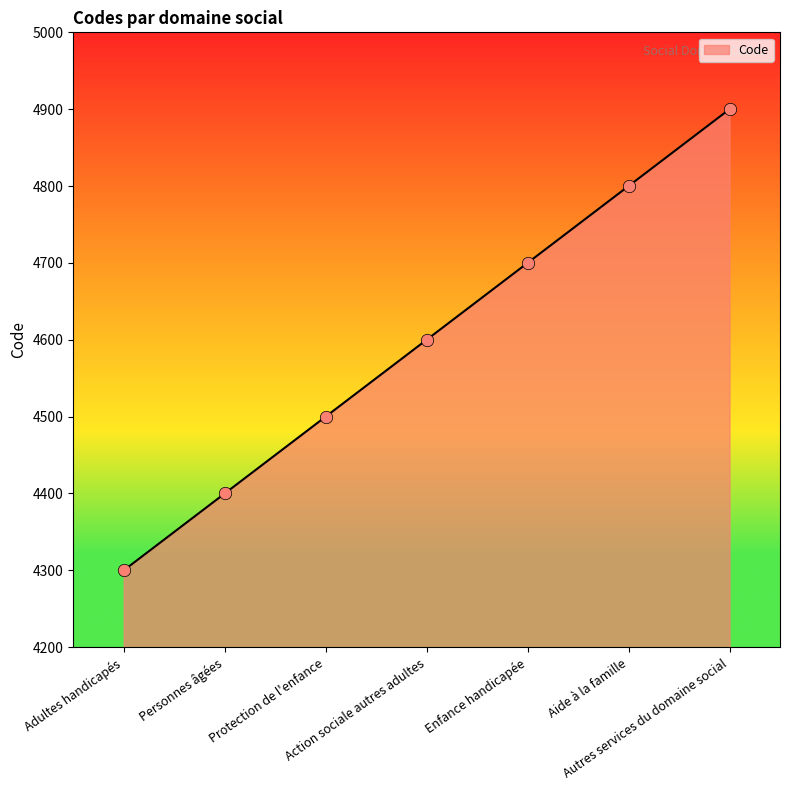

Between Personnes âgées and Aide à la famille, which is larger?

Aide à la famille